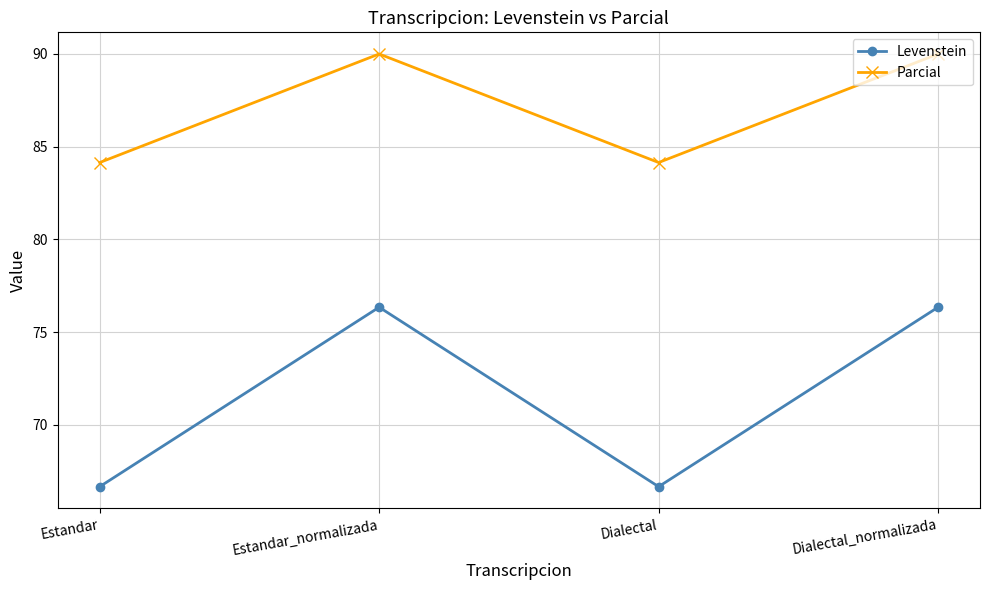

How many values in the Levenstein series are below 76?

2